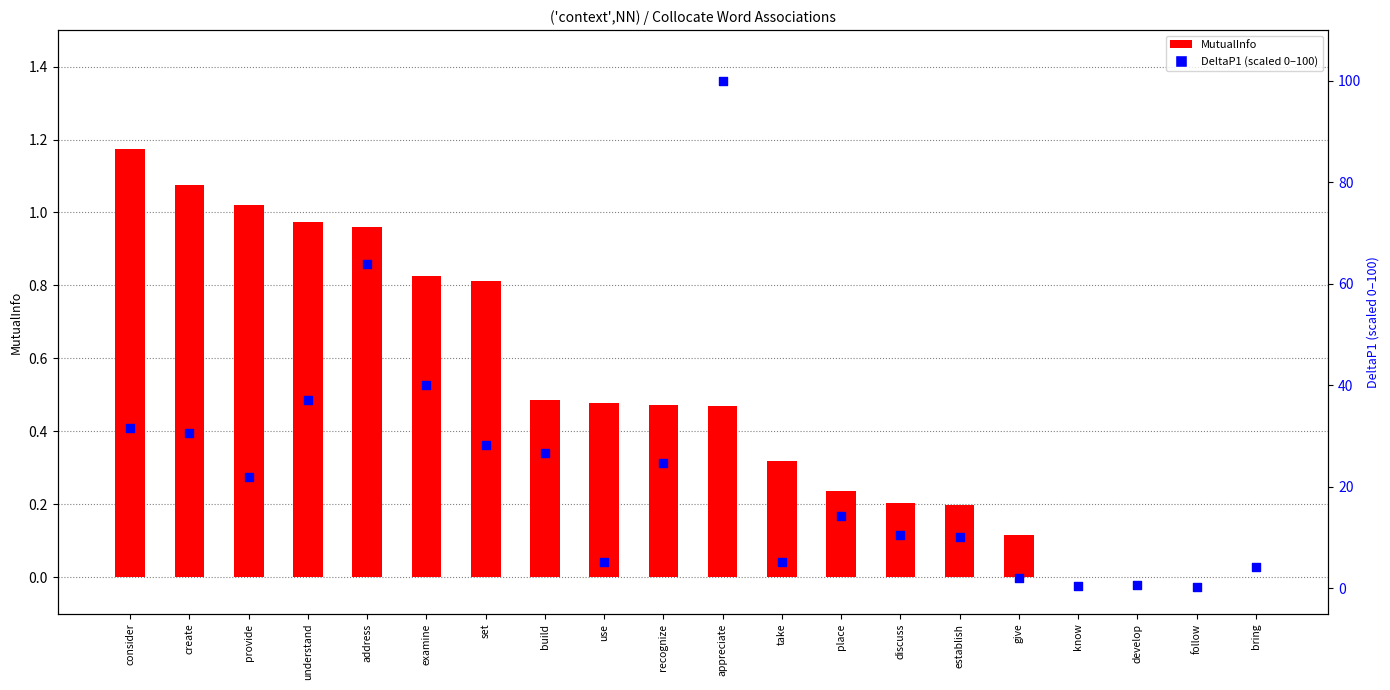

What are all the series names shown in the legend?

MutualInfo, DeltaP1 (scaled 0-100)